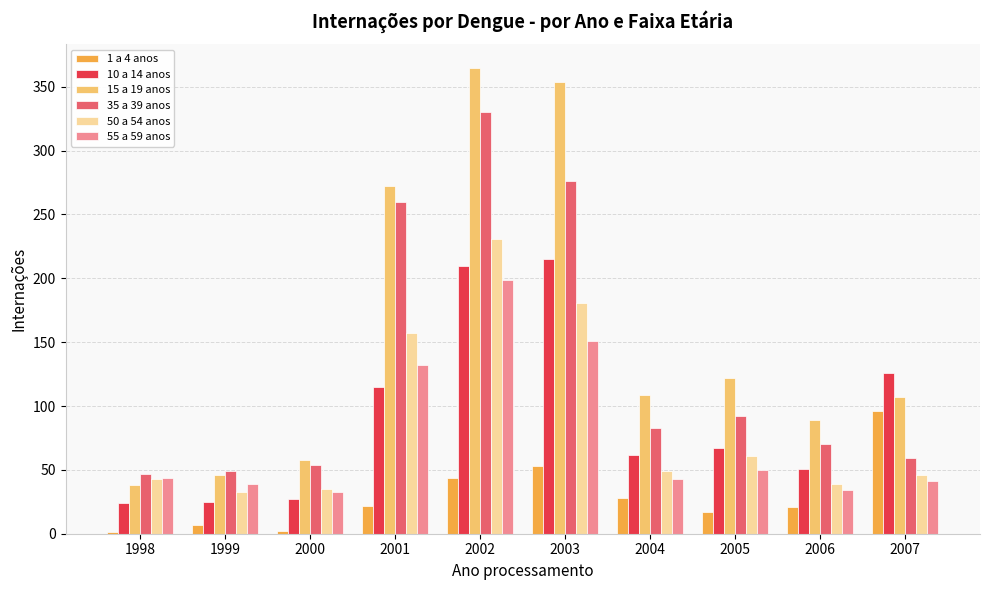

What is the greatest value displayed?

365